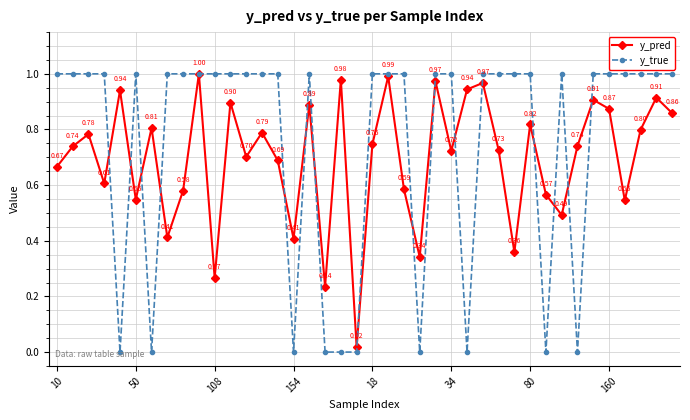

In y_pred, how many points are higher than both neighbors (excluding endpoints)?

14